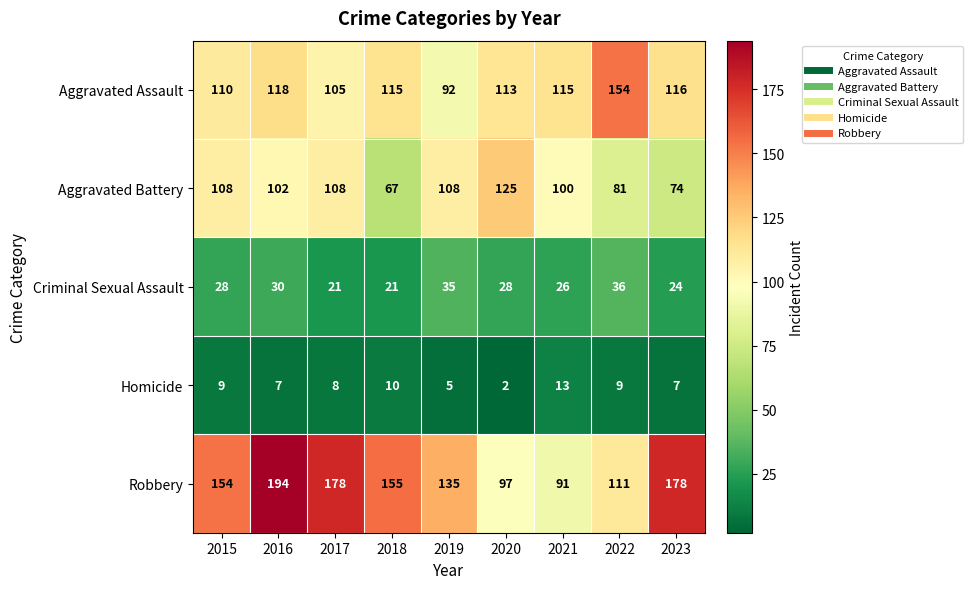

Rank the series at 2022 from highest to lowest value.

Aggravated Assault, Robbery, Aggravated Battery, Criminal Sexual Assault, Homicide